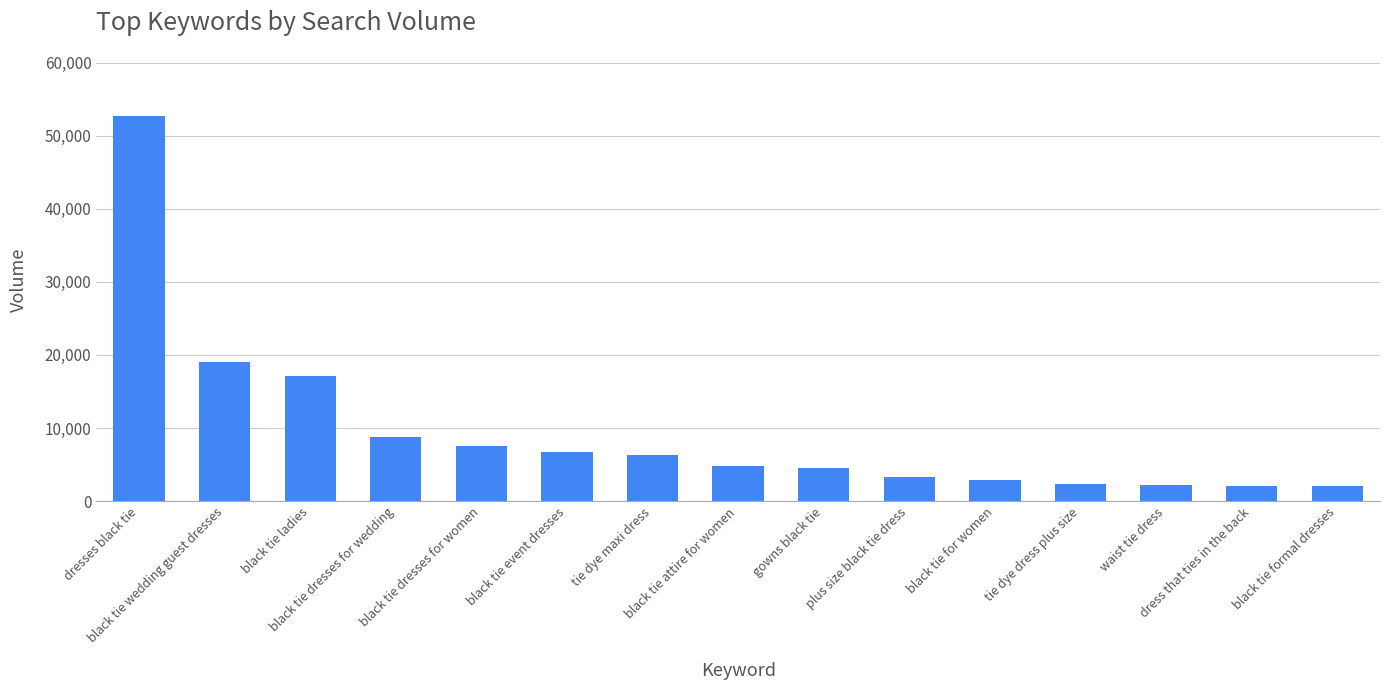

What is the approximate value at black tie formal dresses, to the nearest 10?

2070